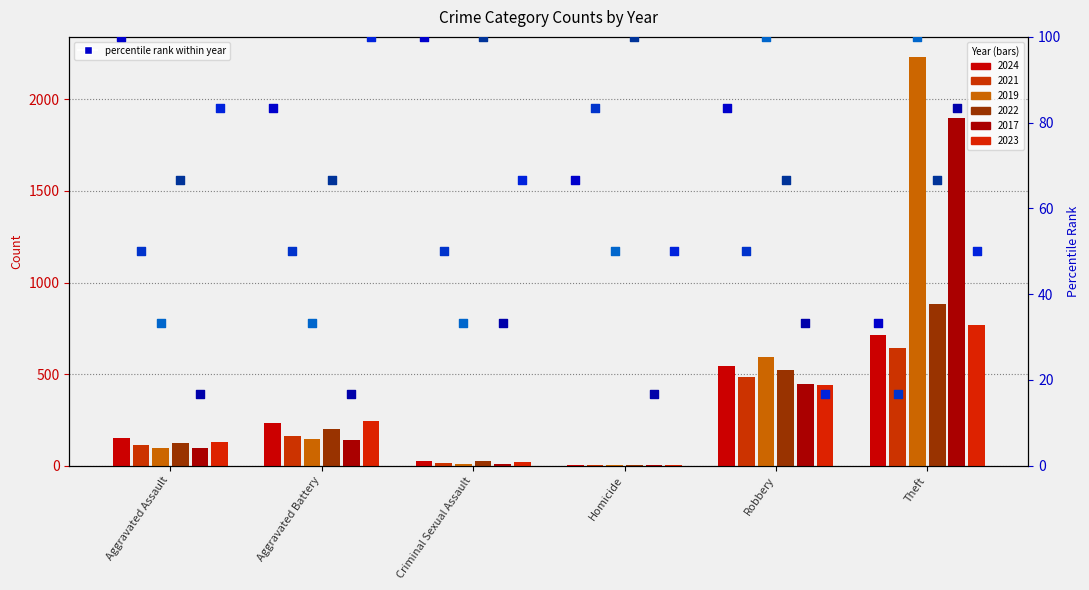

Which has a higher value, Homicide or Criminal Sexual Assault?

Criminal Sexual Assault